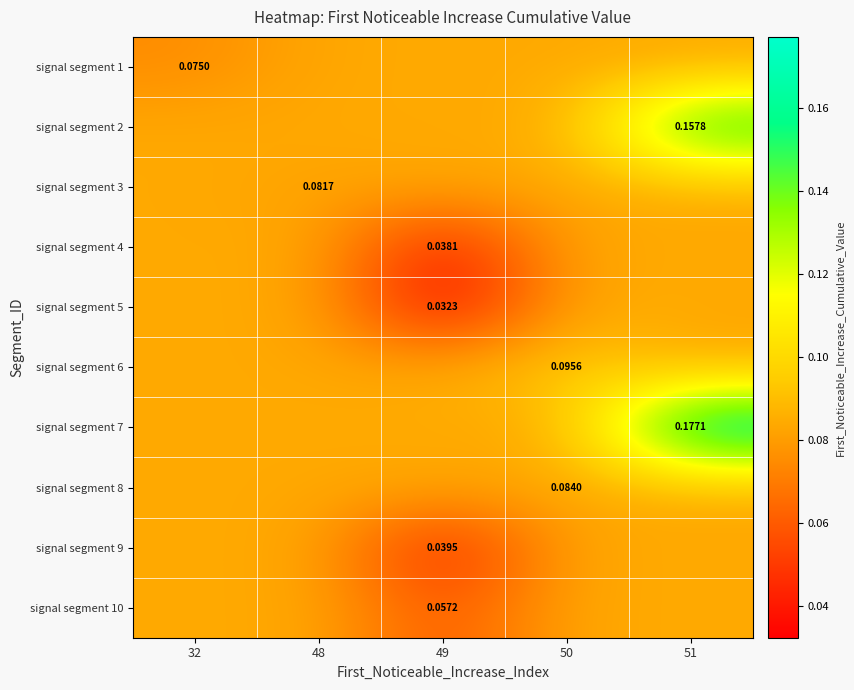

What is the sum of the signal segment 4 values at 49 and 51?

0.1